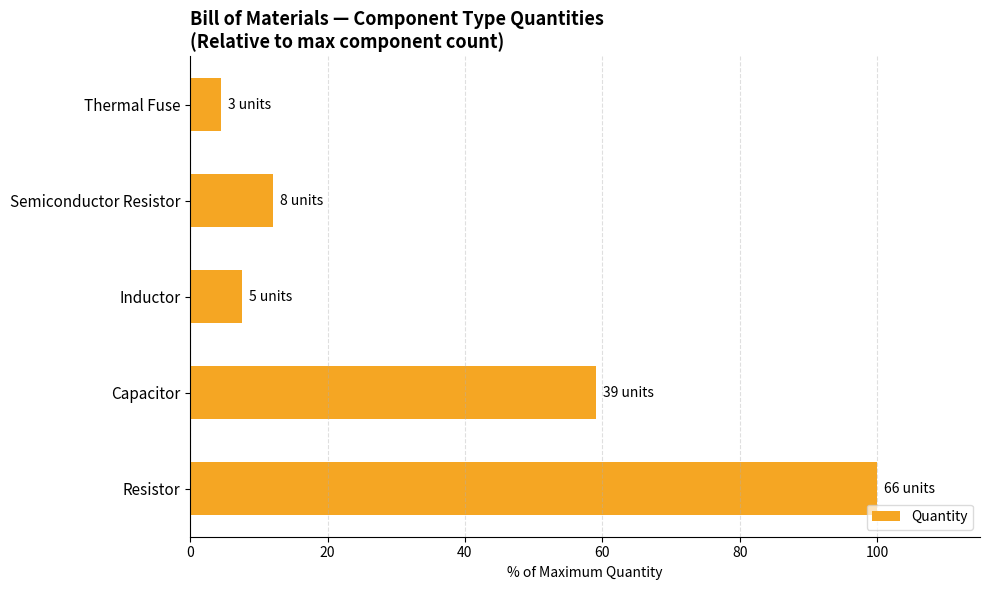

Is it true that the value at Semiconductor Resistor is 8.0?

False